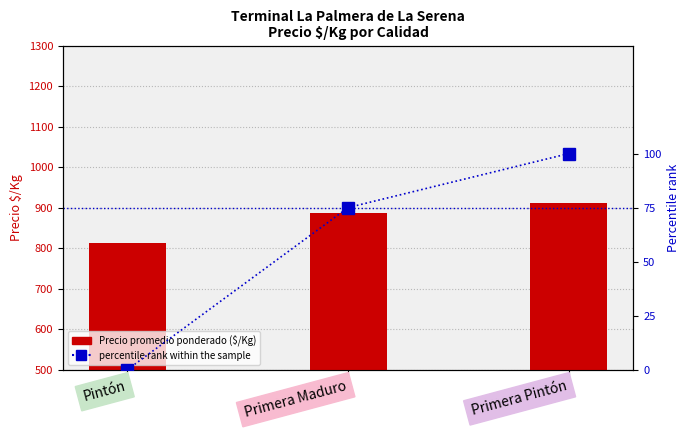

What are all the series names shown in the legend?

Precio promedio ponderado ($/Kg), percentile rank within the sample